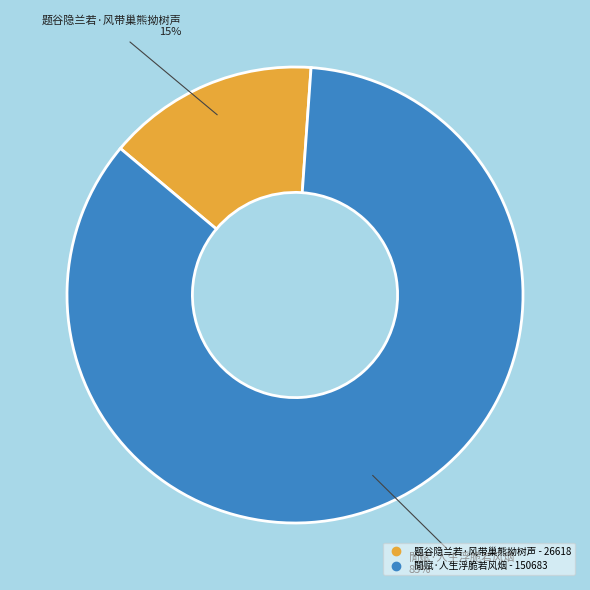

Count the number of slices in the pie.

2